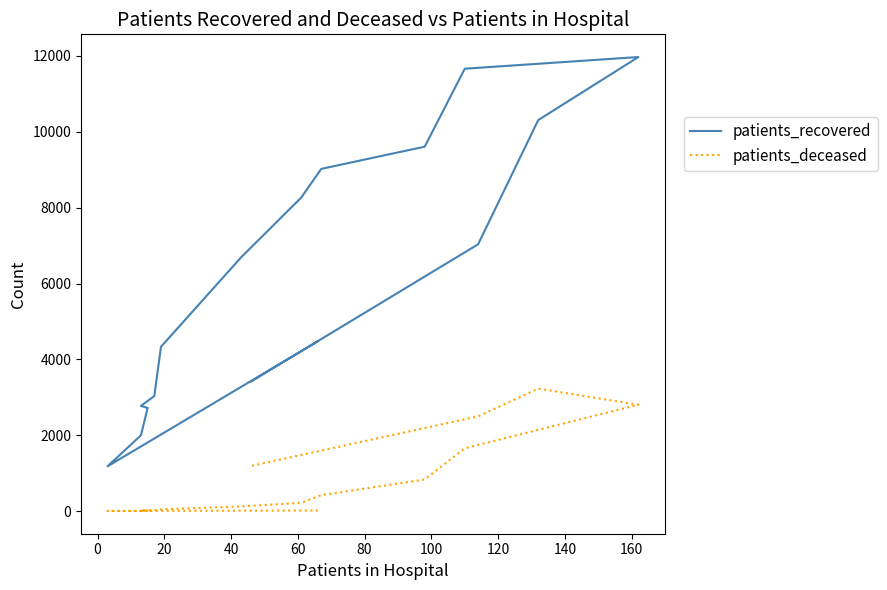

Does the chart have visible grid lines?

No